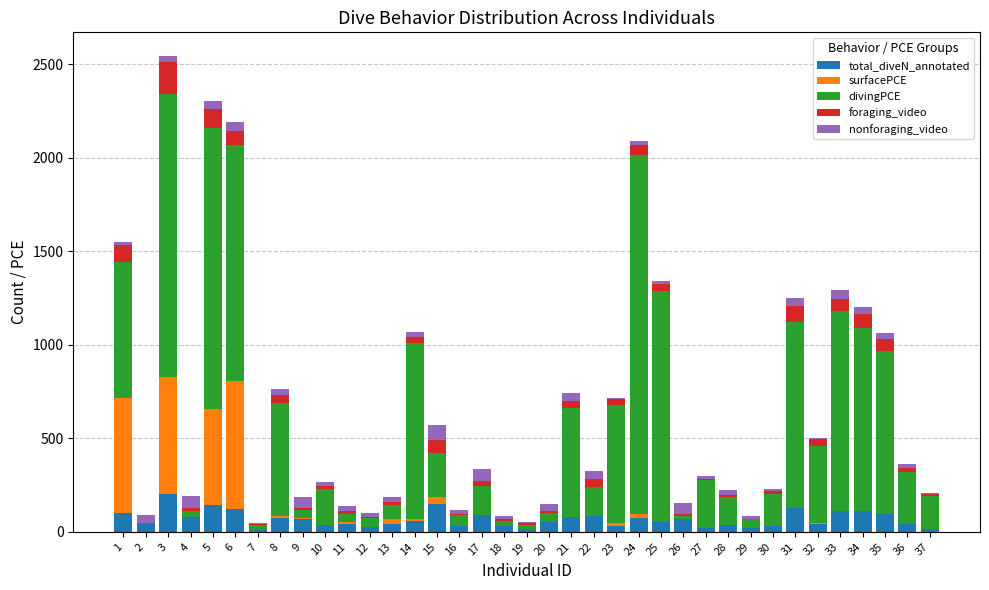

What is the highest value of the total_diveN_annotated series?

200